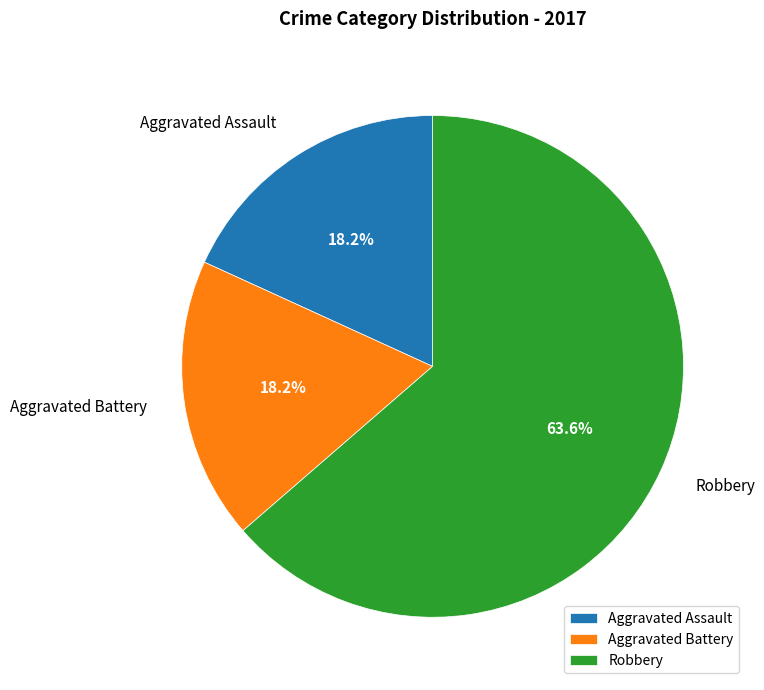

Which slice is the largest?

Robbery